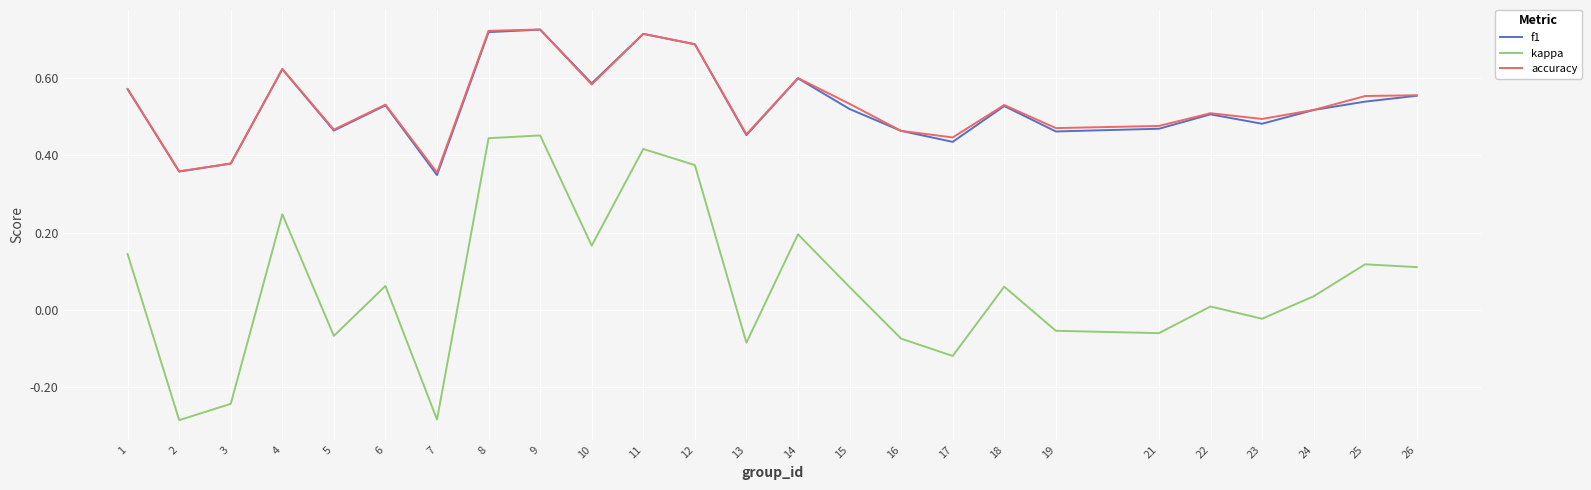

What is the sum of the f1 values at 19 and 6?

1.0